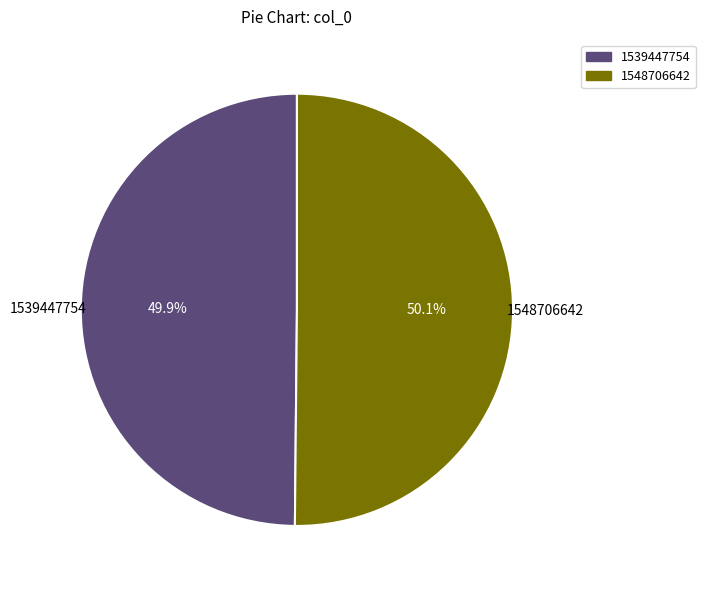

Is there a majority slice in this chart?

Yes